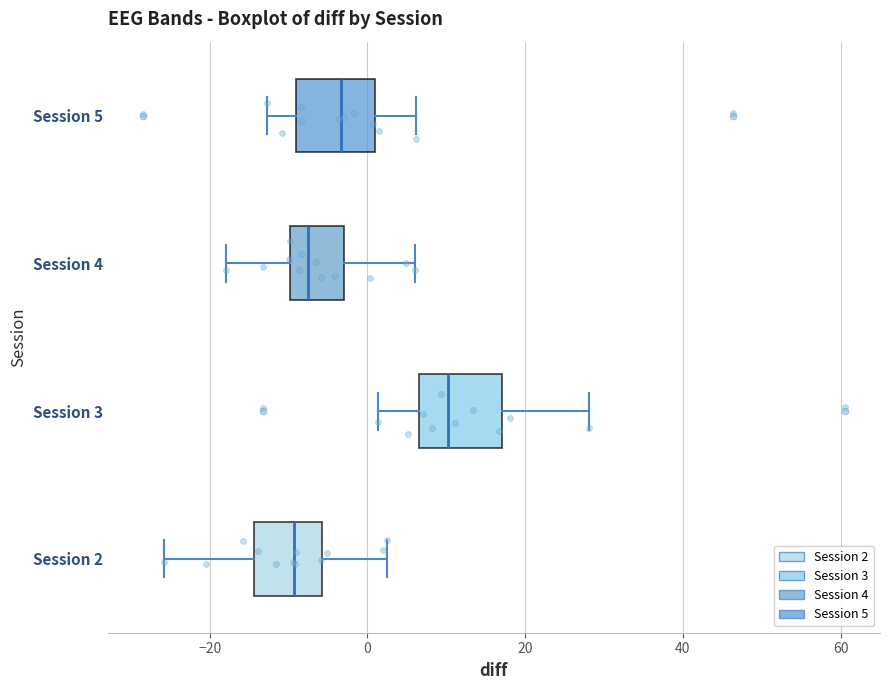

Which box's median line is the furthest to the right?

Session 3